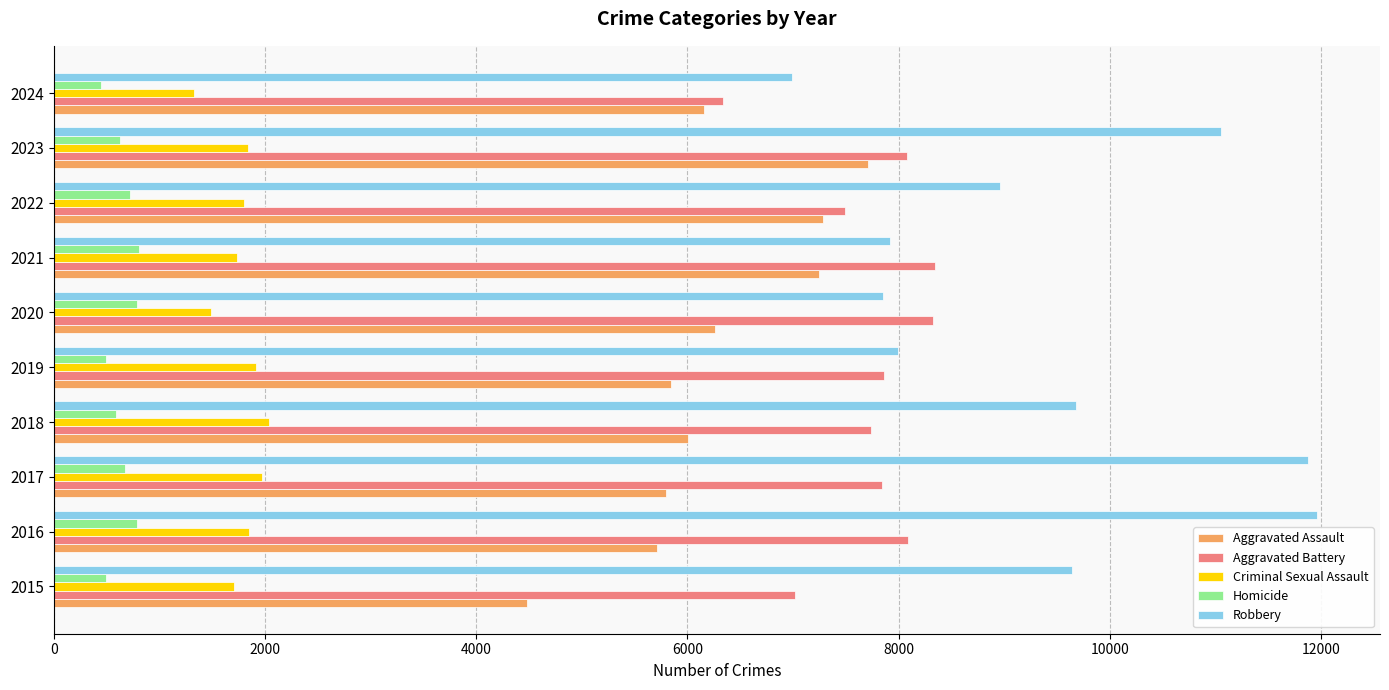

What is the maximum value shown in the chart?

11960